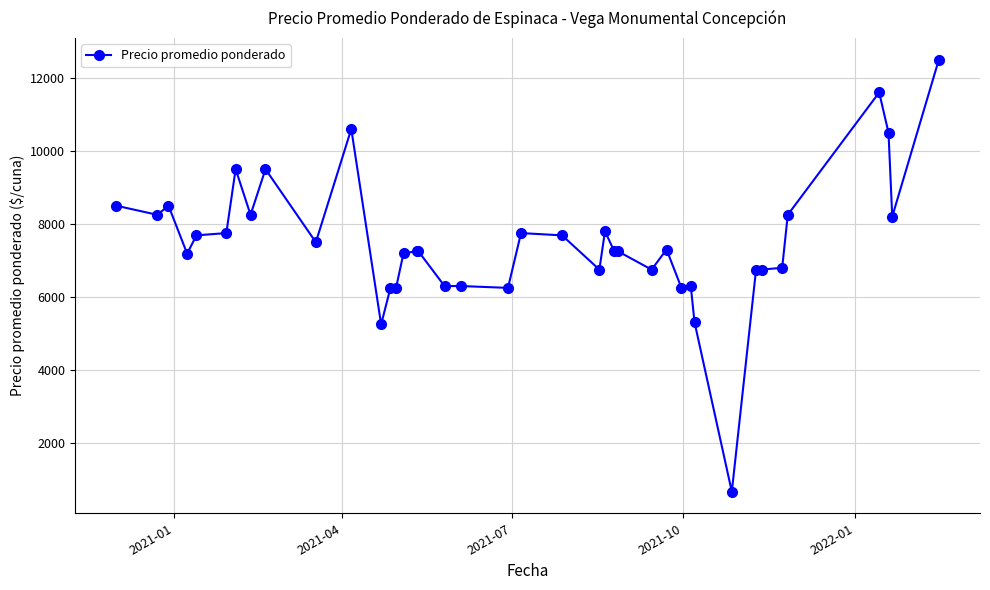

What is the maximum value shown in the chart?

12500